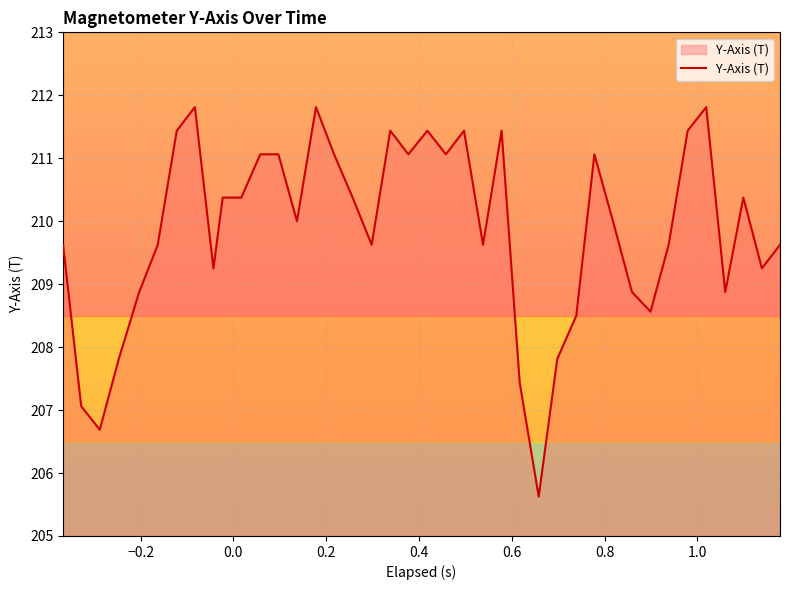

What is the difference between the maximum and minimum values?

6.2